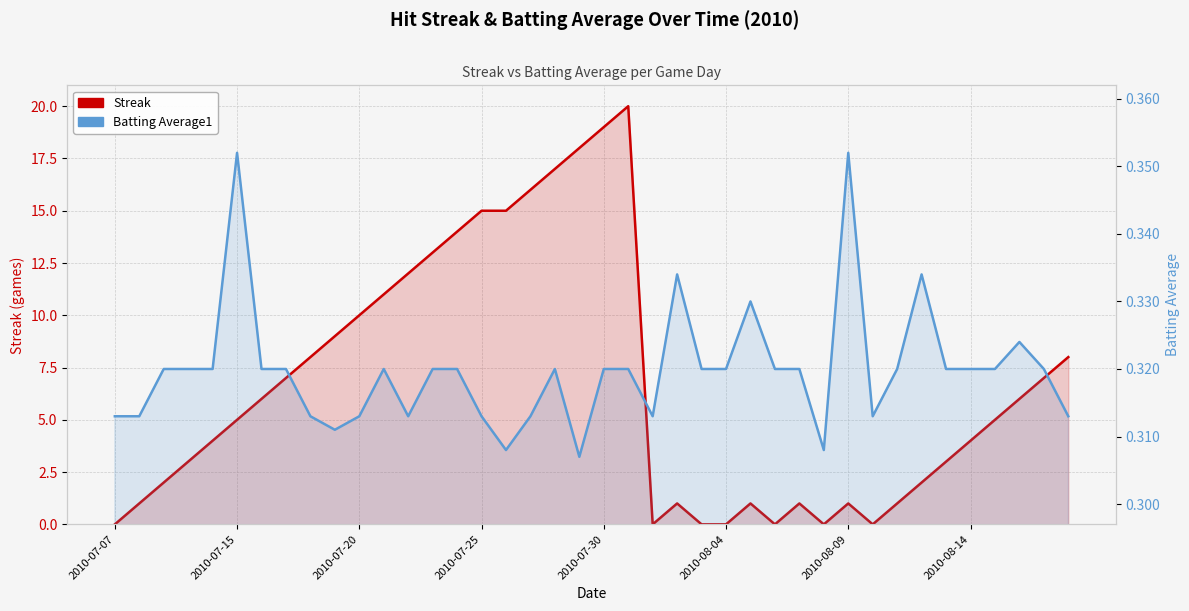

Is the value of Batting Average1 at 29 greater than the value of Streak at 37?

No